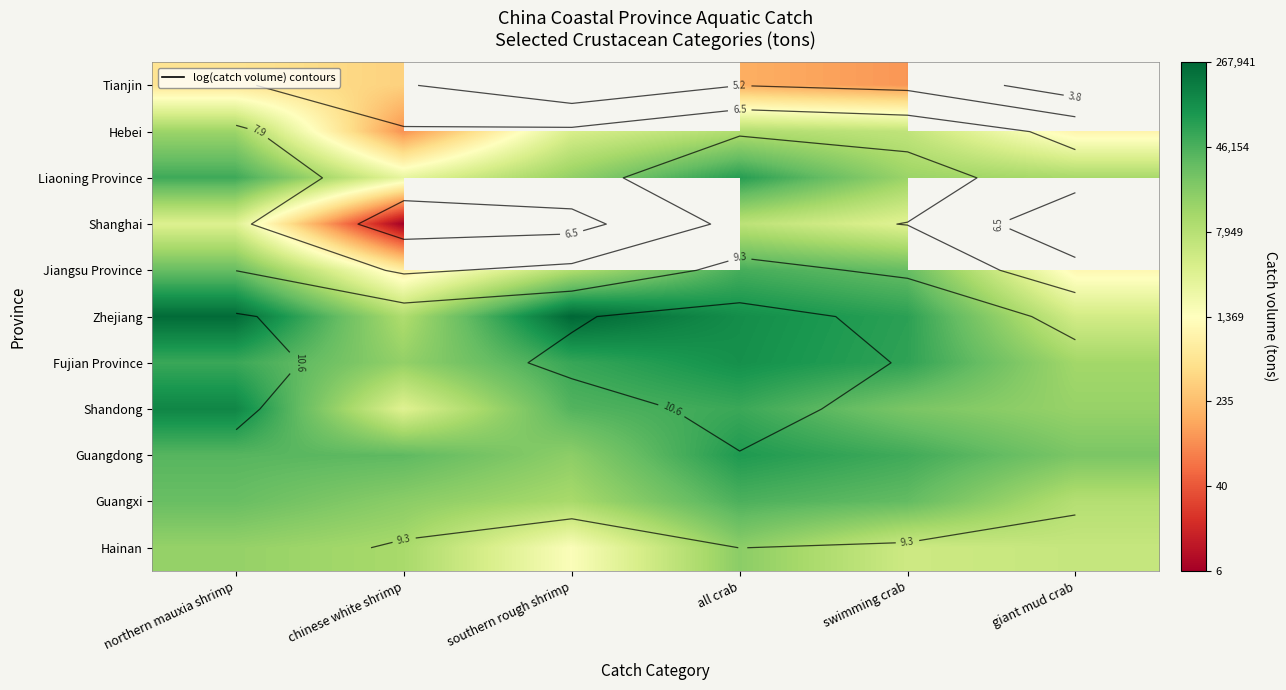

Which series changed the most between southern rough shrimp and giant mud crab?

Zhejiang